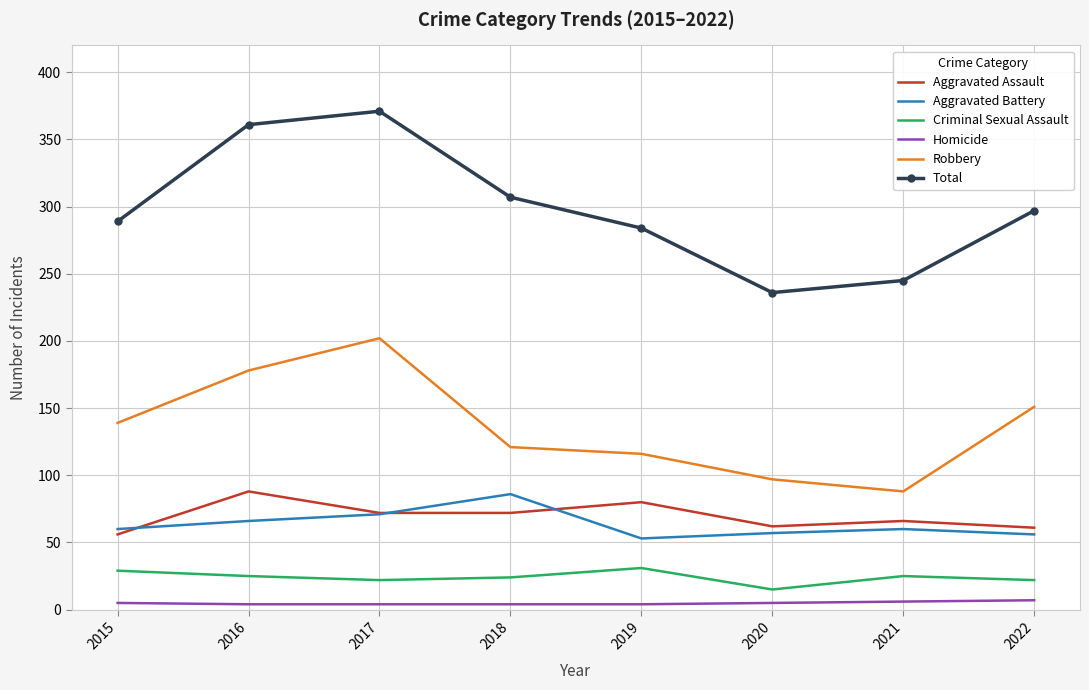

Which series has the largest total across all categories?

Total